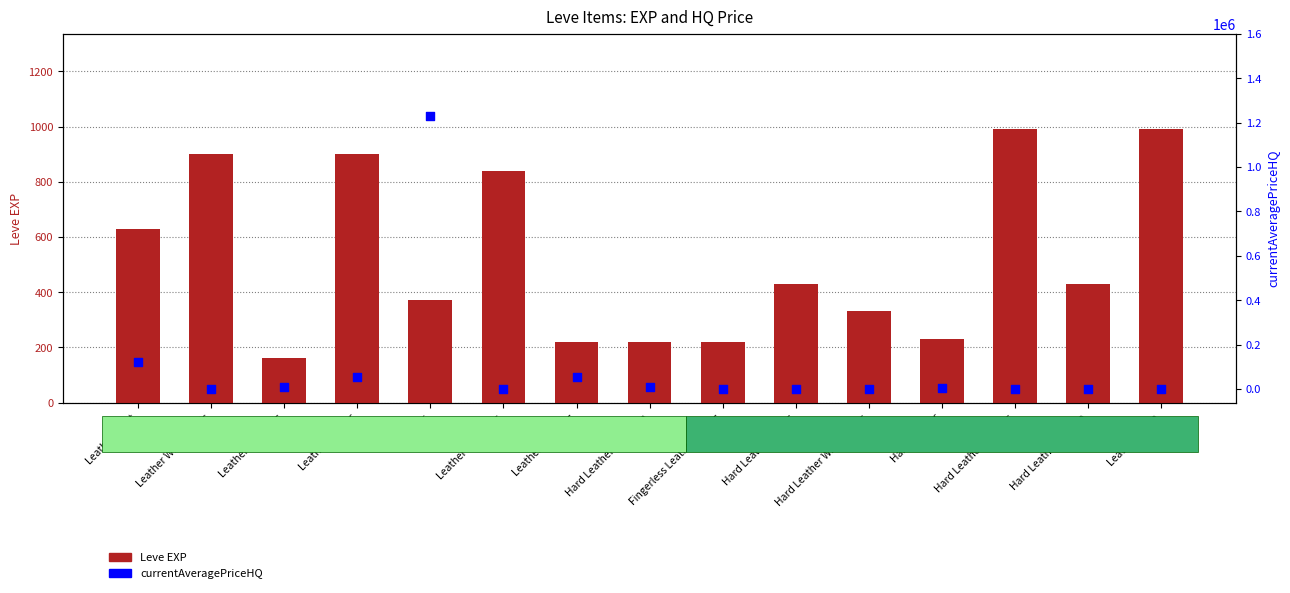

What is the total value across all series at Leather Calot?

120629